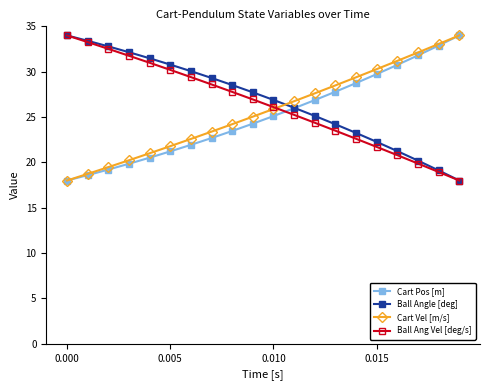

What is the value of the Ball Ang Vel [deg/s] point at the 11th from the left?

26.1